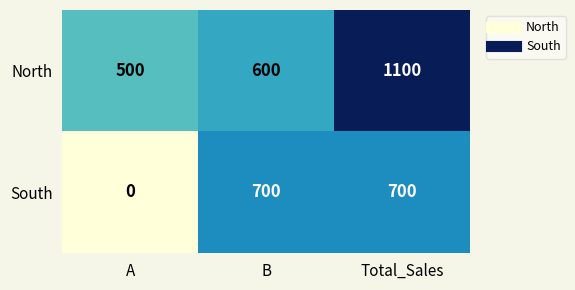

At which label is South closest to 350?

A